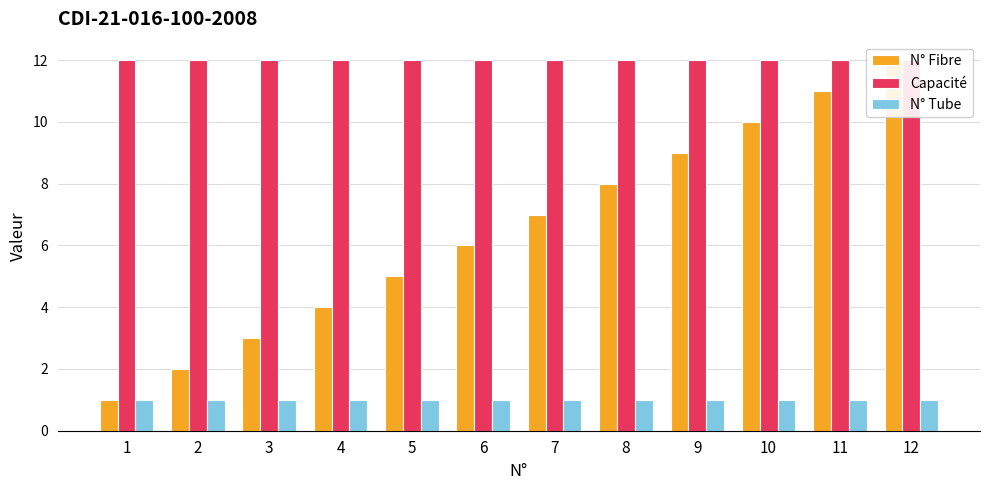

Reading left to right, transcribe all the data shown in this chart.

N° Fibre: 1	2	3	4	5	6	7	8	9	10	11	12
Capacité: 12	12	12	12	12	12	12	12	12	12	12	12
N° Tube: 1	1	1	1	1	1	1	1	1	1	1	1